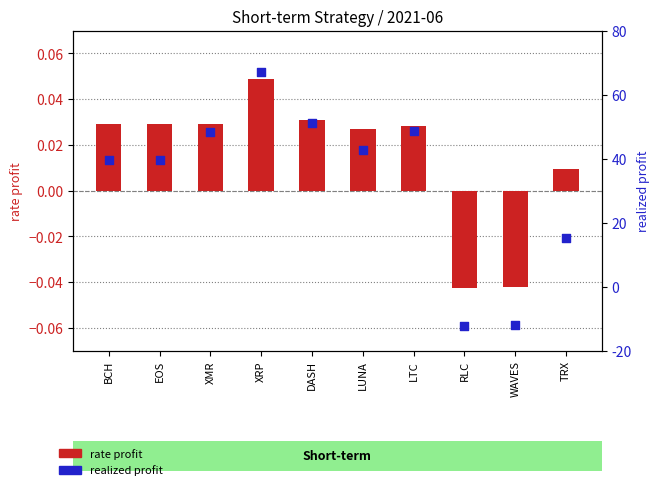

At how many categories does at least one series exceed 18?

7